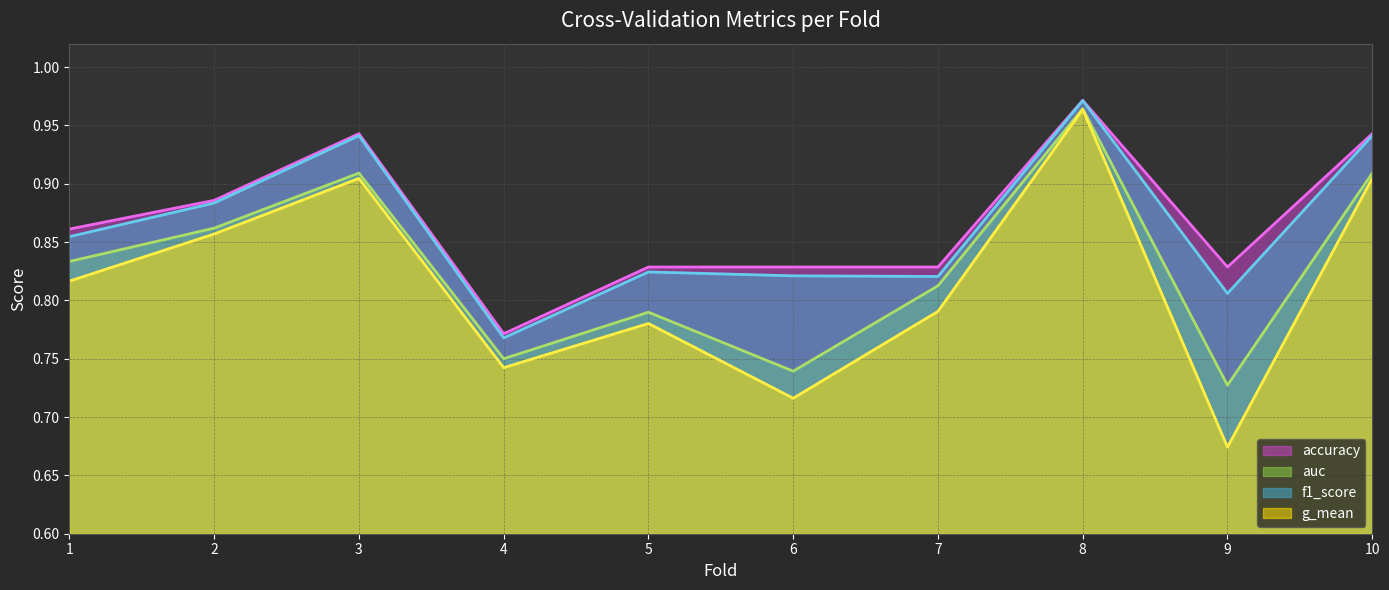

Reading right to left, what are all the values shown in this chart?

accuracy (line): 0.9	0.8	1.0	0.8	0.8	0.8	0.8	0.9	0.9	0.9
auc (line): 0.9	0.7	1.0	0.8	0.7	0.8	0.8	0.9	0.9	0.8
f1_score (line): 0.9	0.8	1.0	0.8	0.8	0.8	0.8	0.9	0.9	0.9
g_mean (line): 0.9	0.7	1.0	0.8	0.7	0.8	0.7	0.9	0.9	0.8